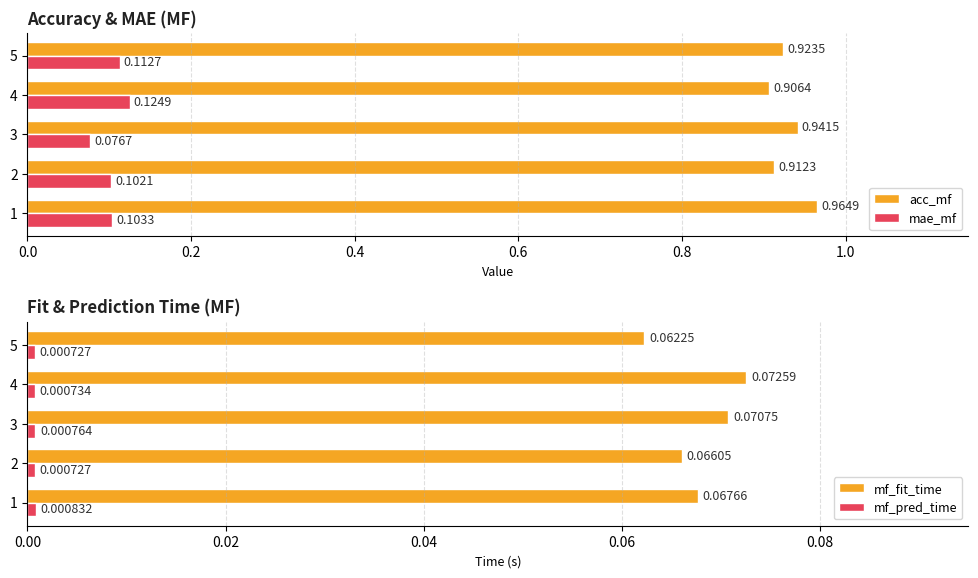

Is the value of mae_mf at 1 greater than the value of acc_mf at 5?

No